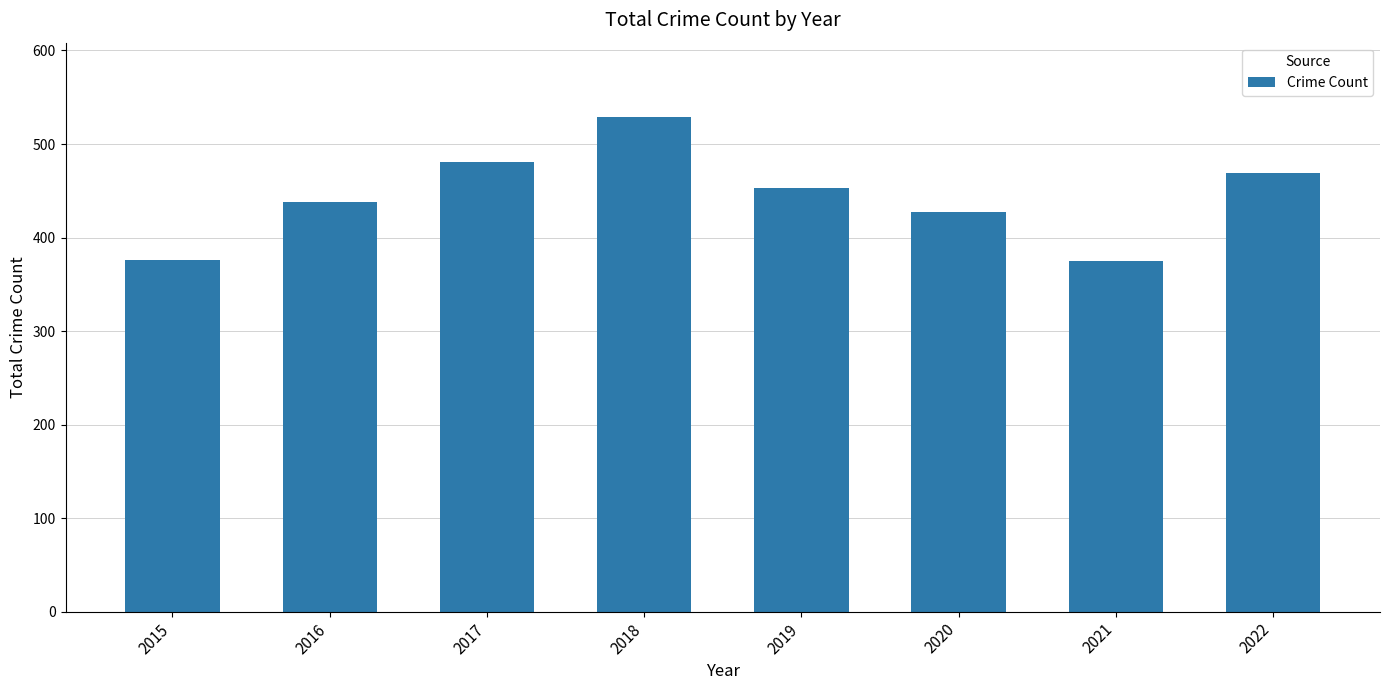

What is the difference between the values at 2021 and 2019?

78